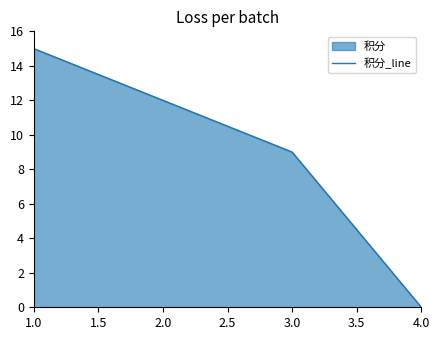

What is the greatest value displayed?

15